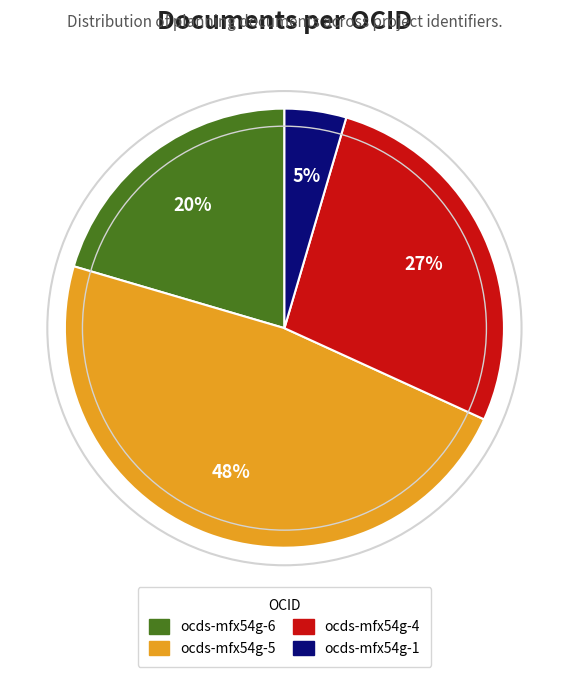

Approximately how many times larger is the value at ocds-mfx54g-6 compared to ocds-mfx54g-5?

0.4